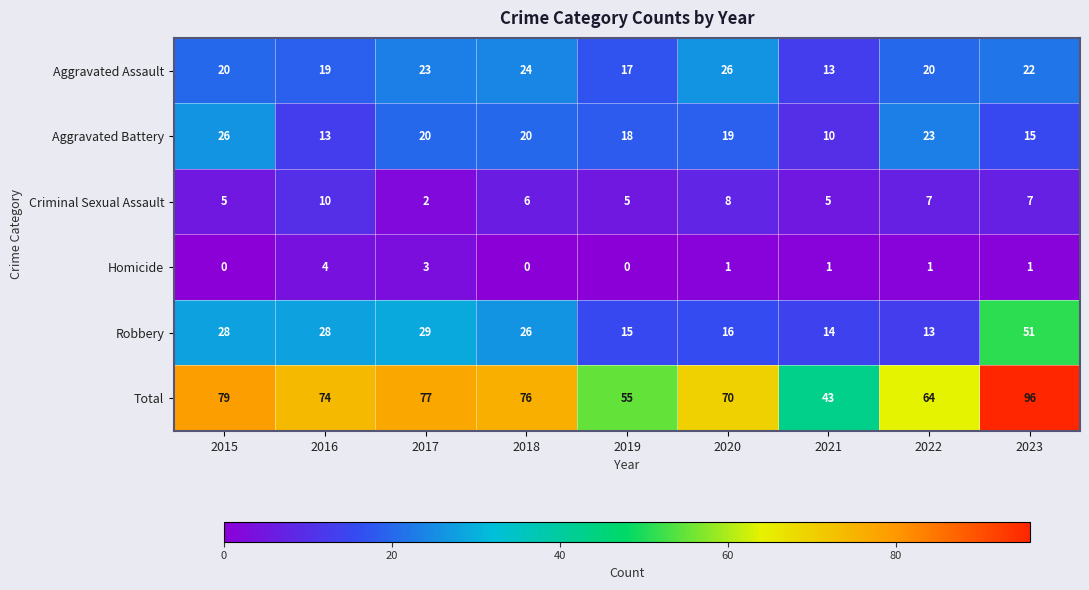

At which category does the chart reach its peak across all series?

2023